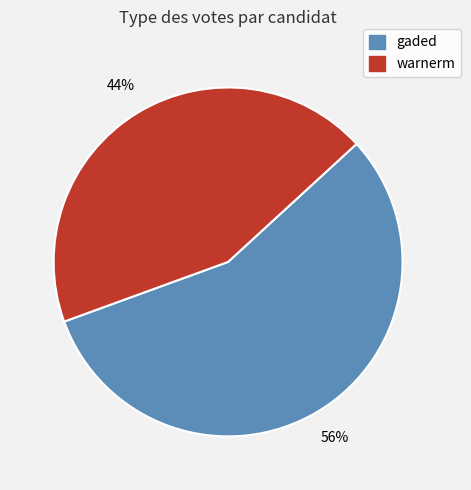

What is the ratio of the value at gaded to the value at warnerm?

1.3